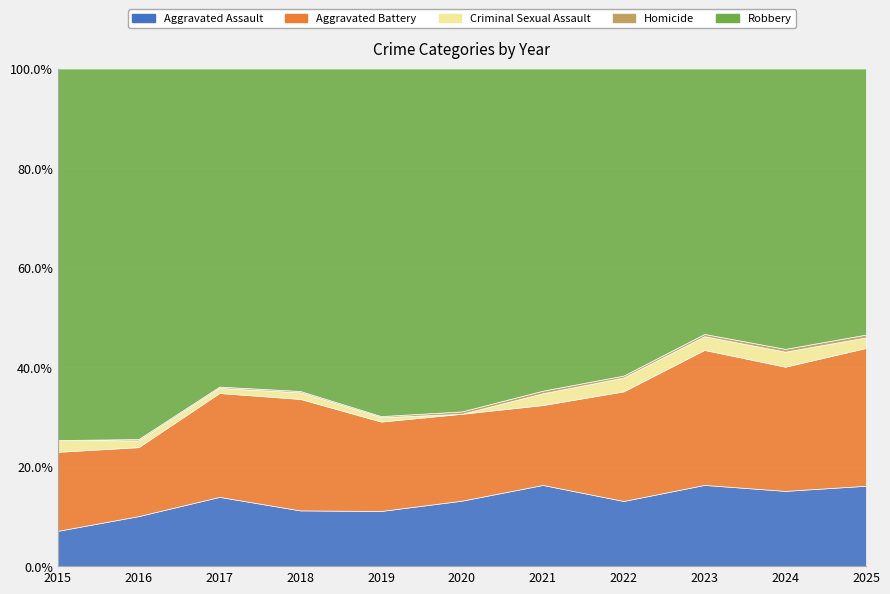

How many values in the Homicide series are below 2?

5